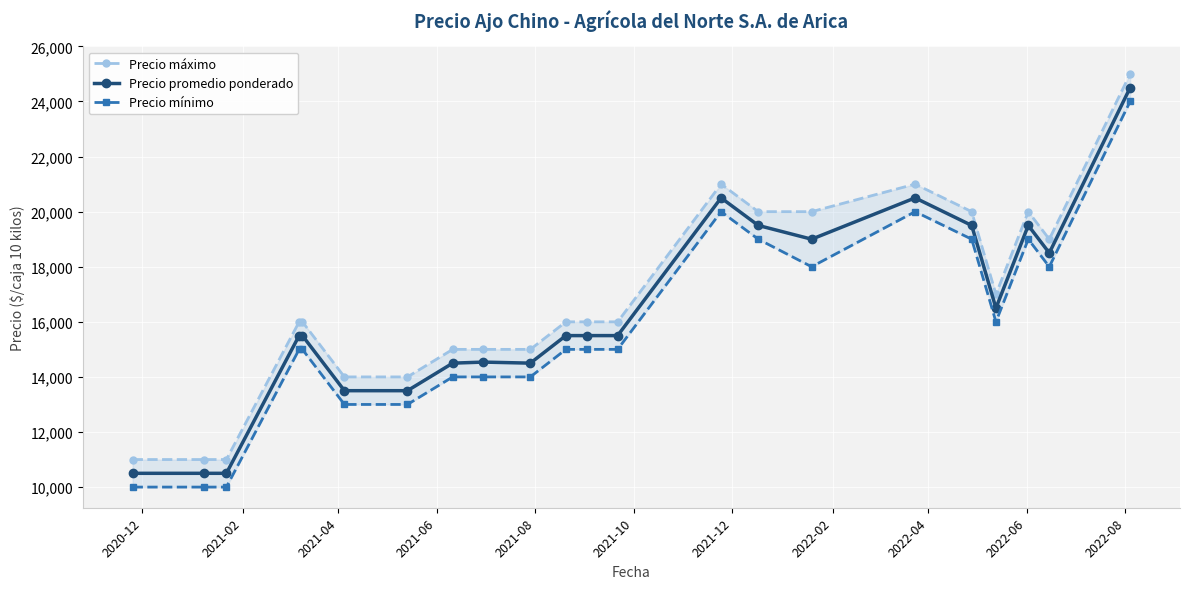

Which series has the widest spread of values?

Precio máximo